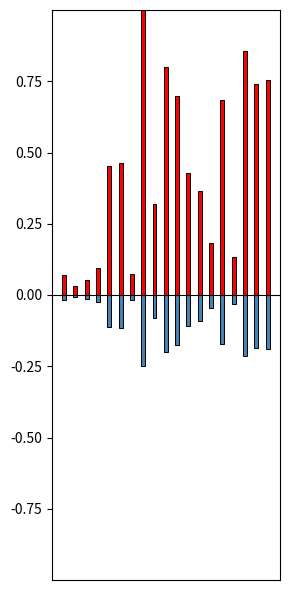

How many bars are there in each group?

2